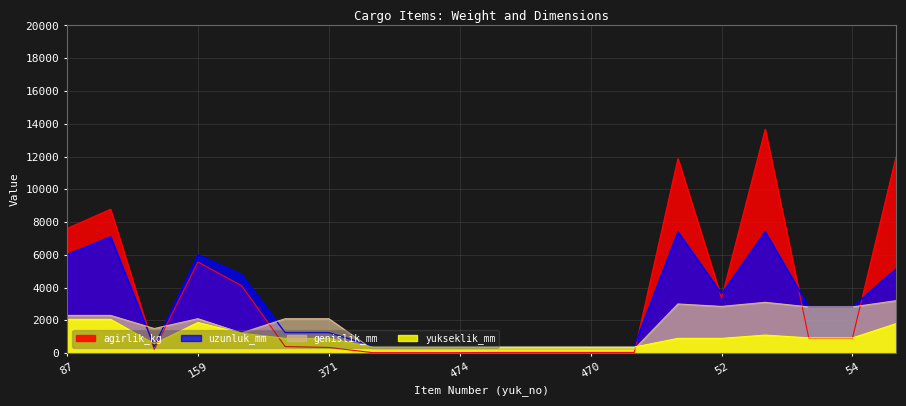

At how many categories does at least one series exceed 10096?

3